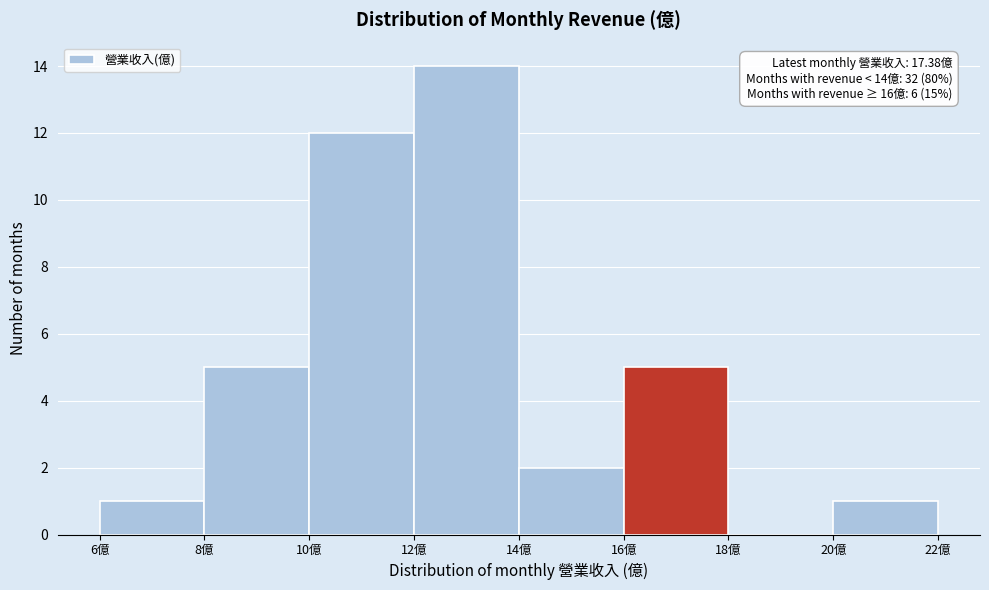

Which range on the x-axis has the tallest bar?

12 to 14